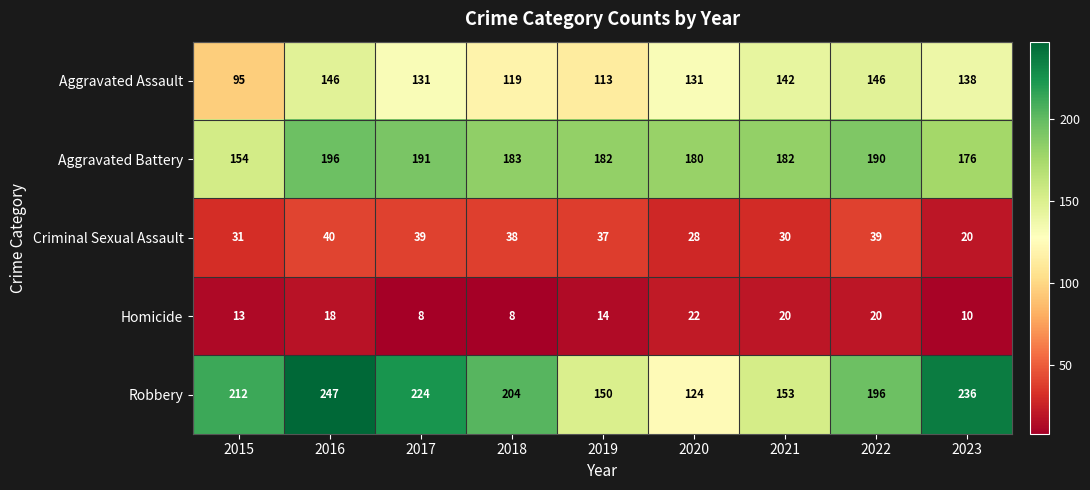

What is the difference between the Aggravated Assault values at 2018 and 2020?

12